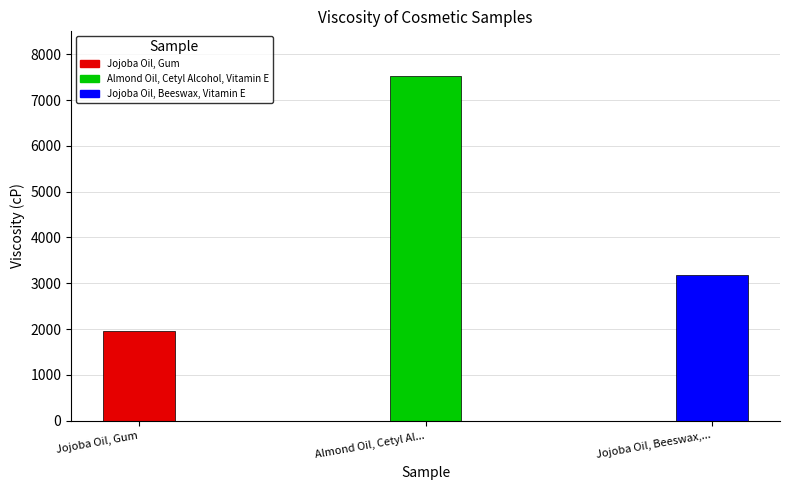

Rank the categories by value from lowest to highest.

Jojoba Oil, Gum, Jojoba Oil, Beeswax, Vitamin E, Almond Oil, Cetyl Alcohol, Vitamin E